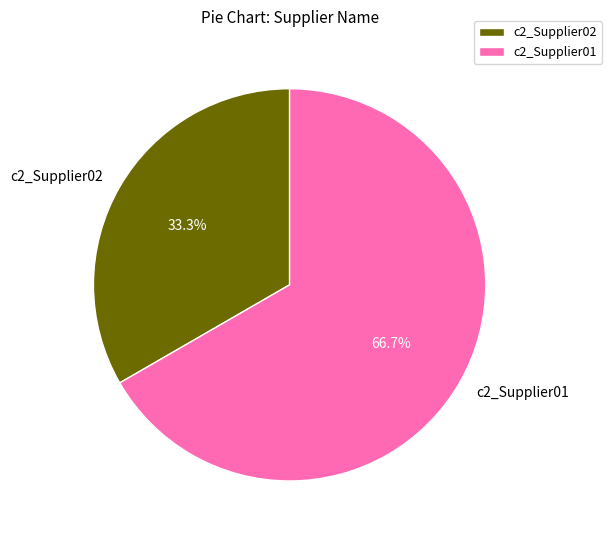

Which category has the smallest portion of the pie?

c2_Supplier02